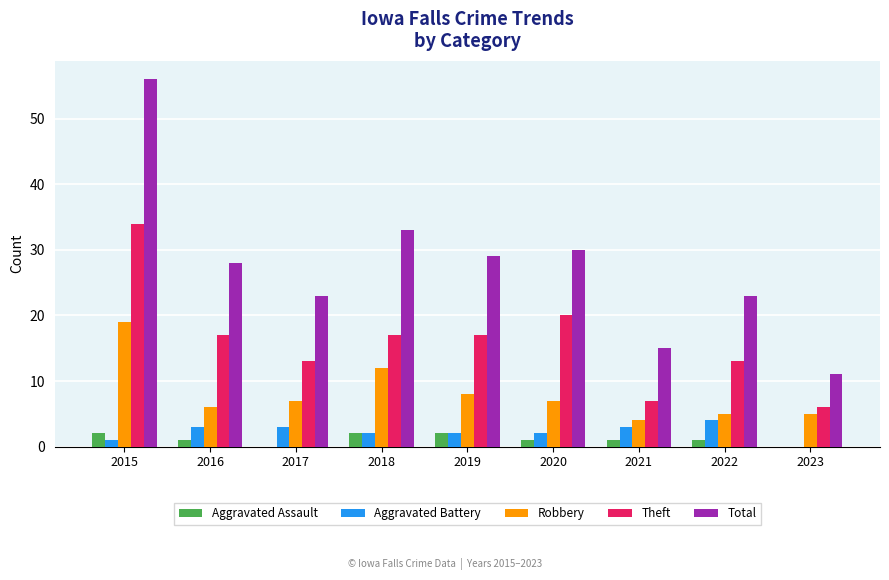

The value of Robbery at 2021 is 2. True or false?

False